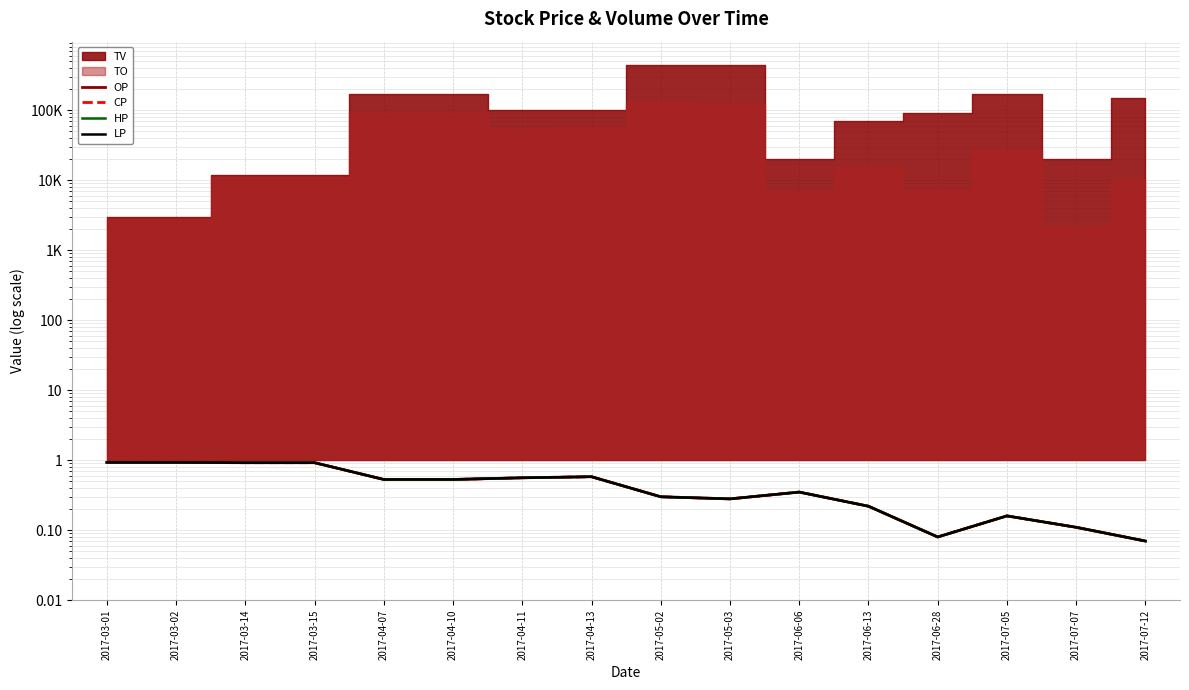

What is the difference between the second highest and second lowest values in the HP series?

0.9